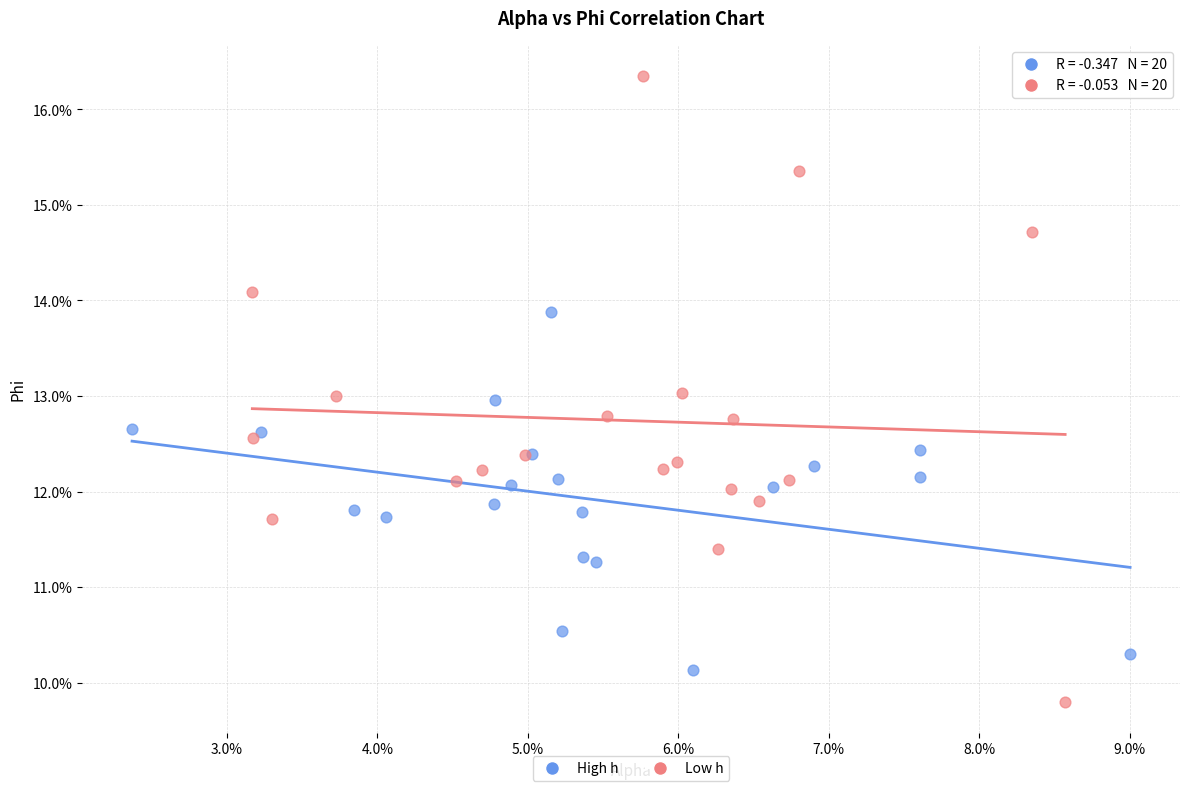

What are all the series names shown in the legend?

High h, Low h